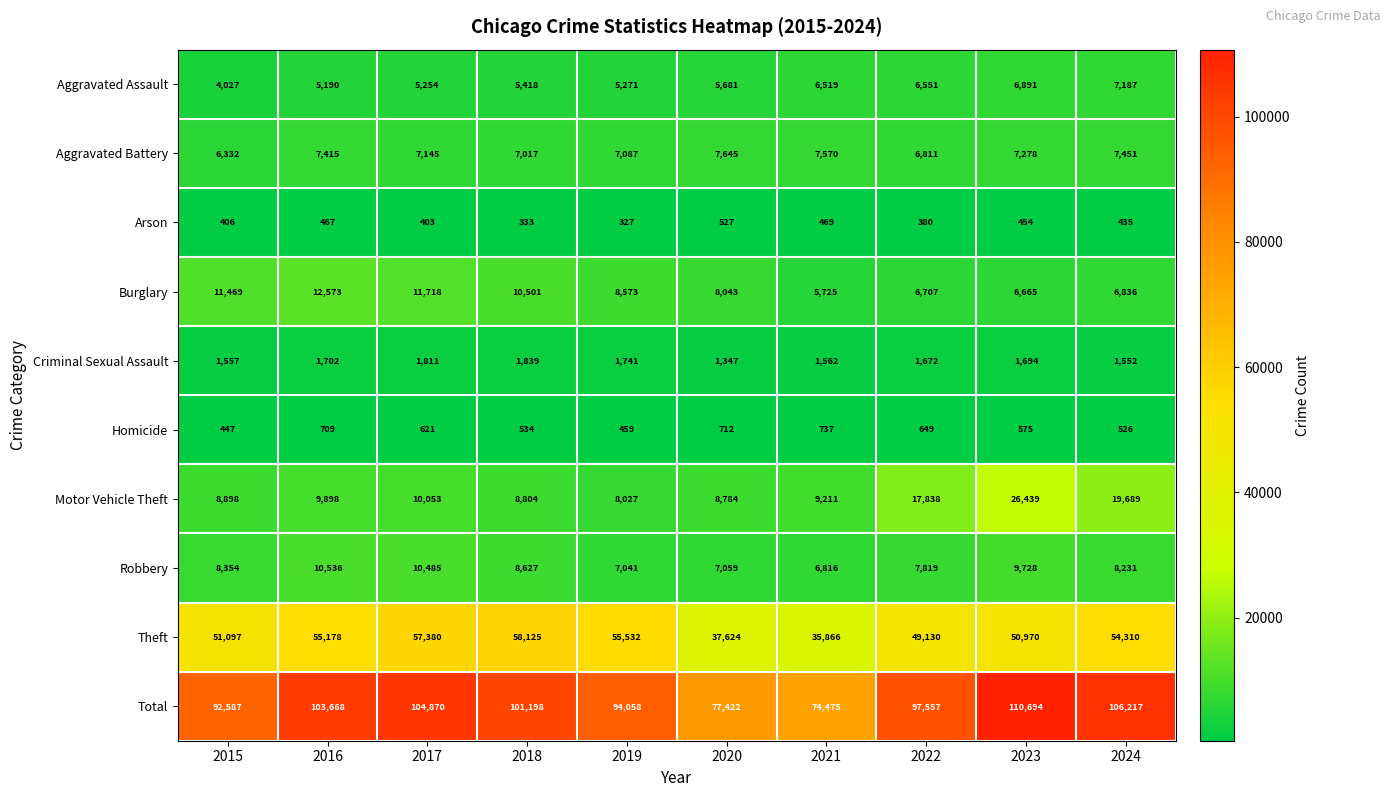

Which category has the lowest value across all series?

2019